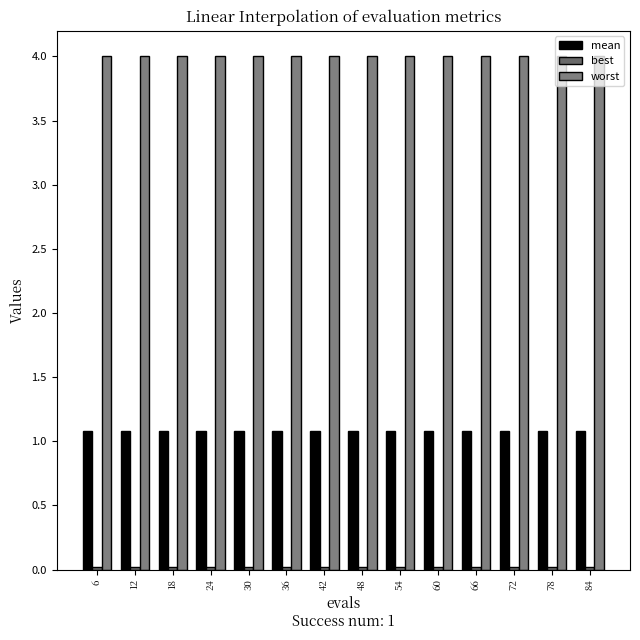

How many bars are there in each group?

3